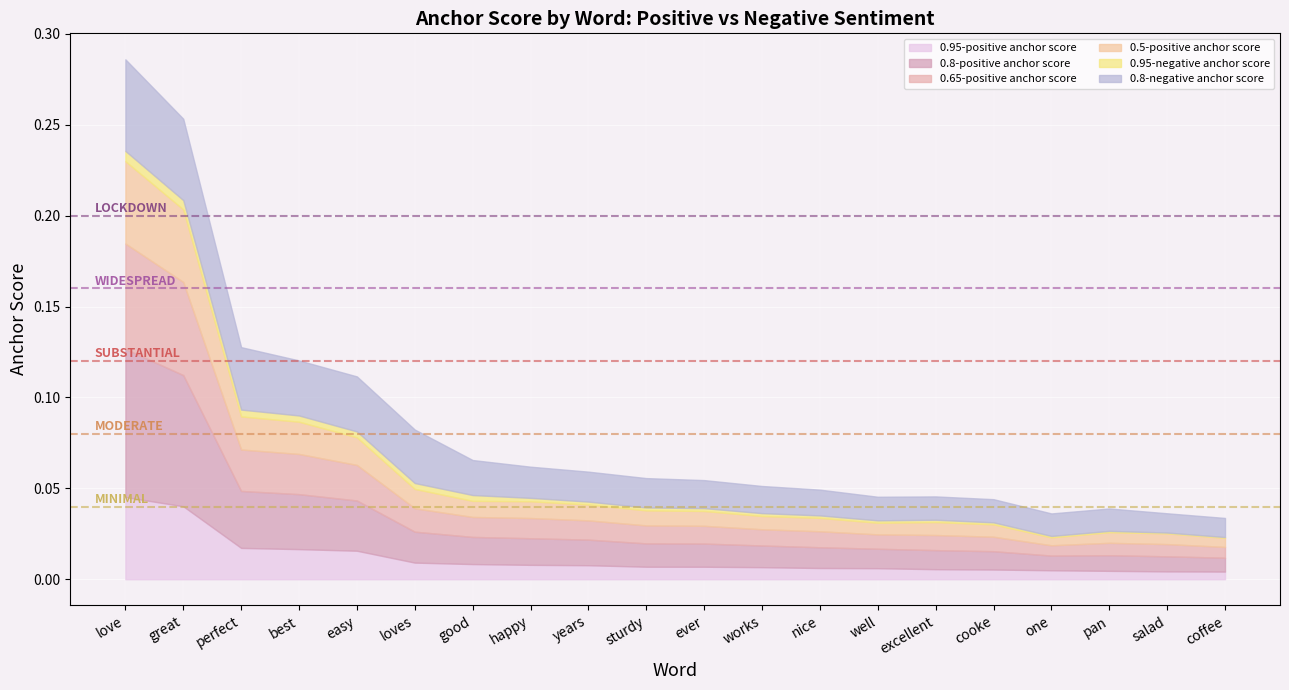

Is the value of 0.95-negative anchor score at loves greater than the value of 0.65-positive anchor score at nice?

No